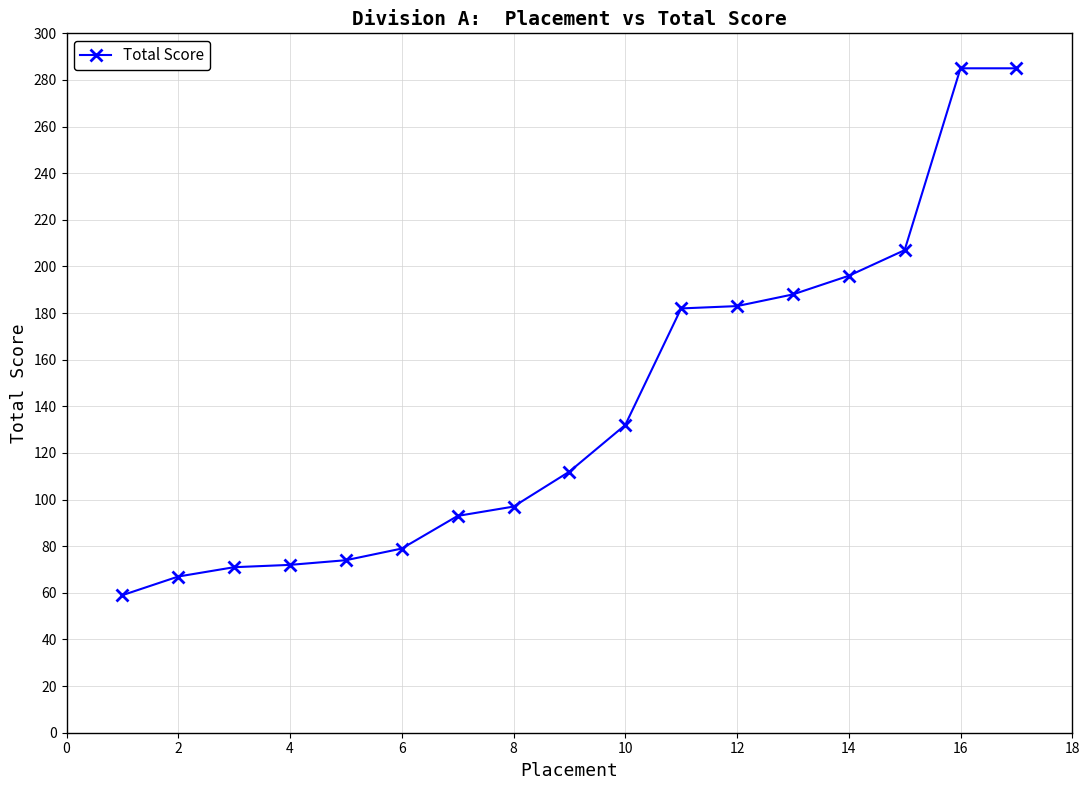

What is the value of the 15th point from the left?

207